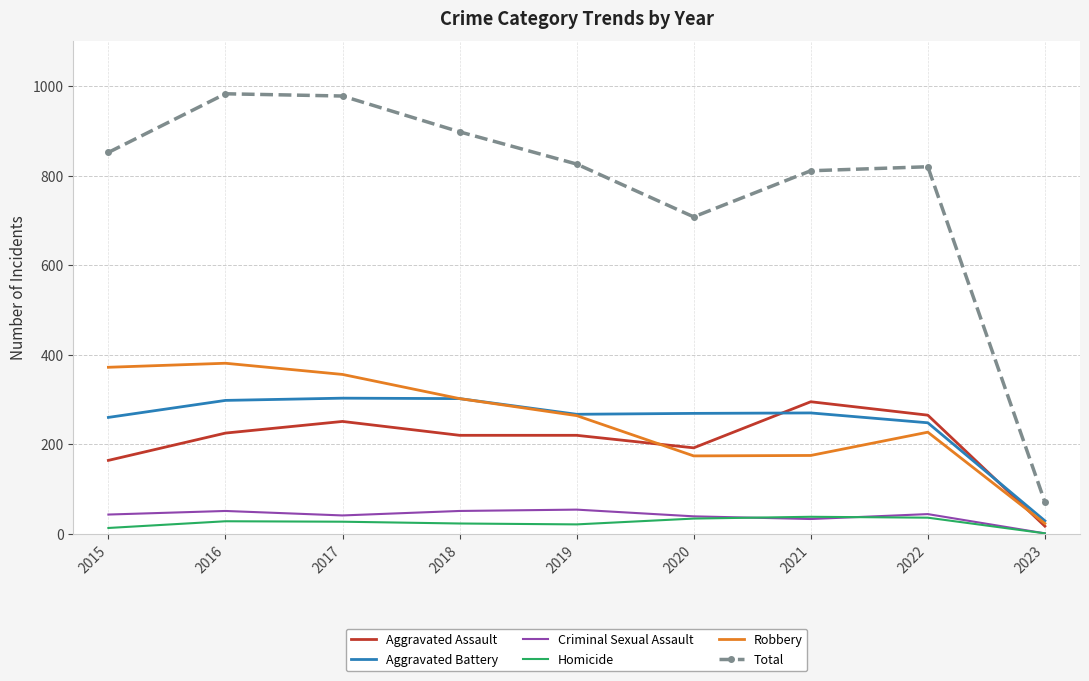

The value of Aggravated Battery at 2020 is 432. True or false?

False